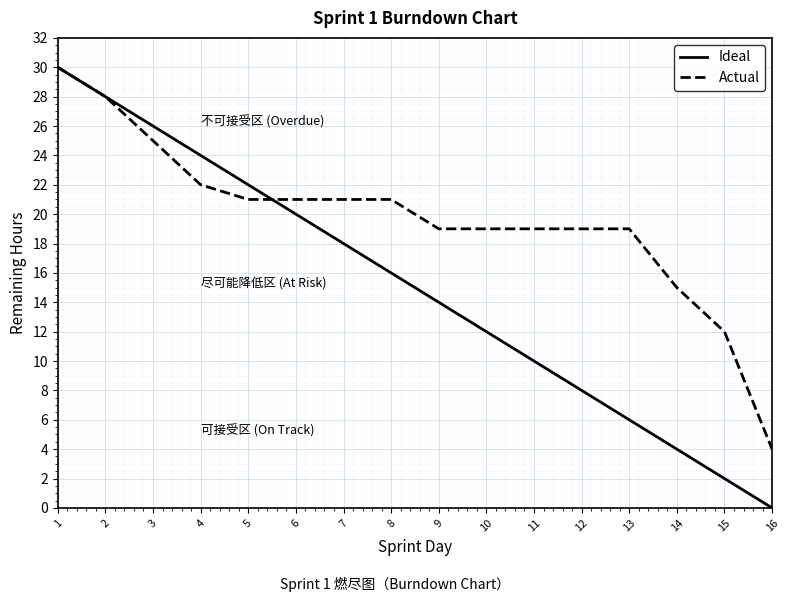

Is the value of Actual at 1 greater than the value of Ideal at 5?

Yes